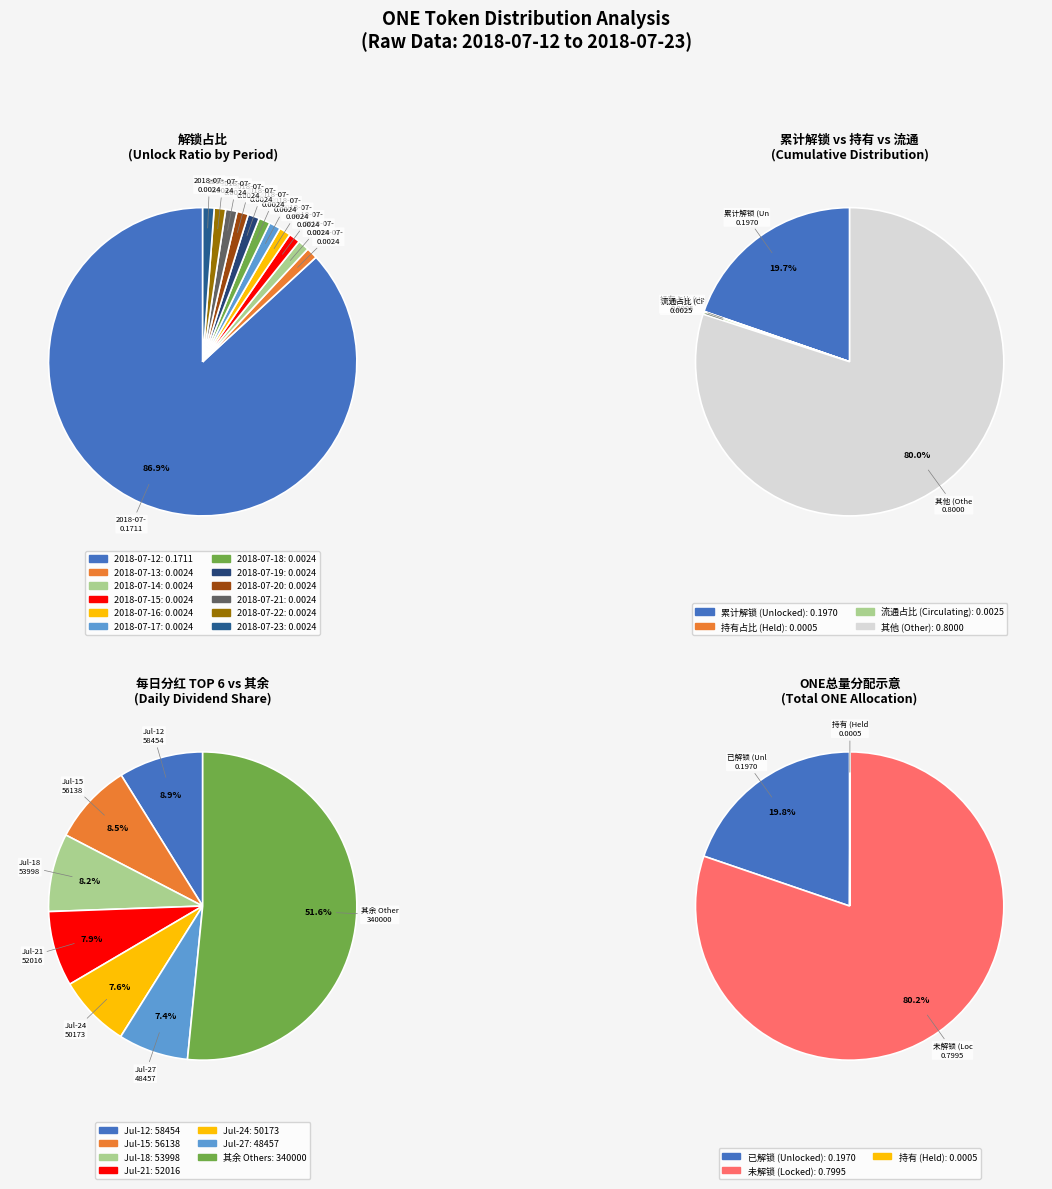

How many slices are in this pie chart?

12